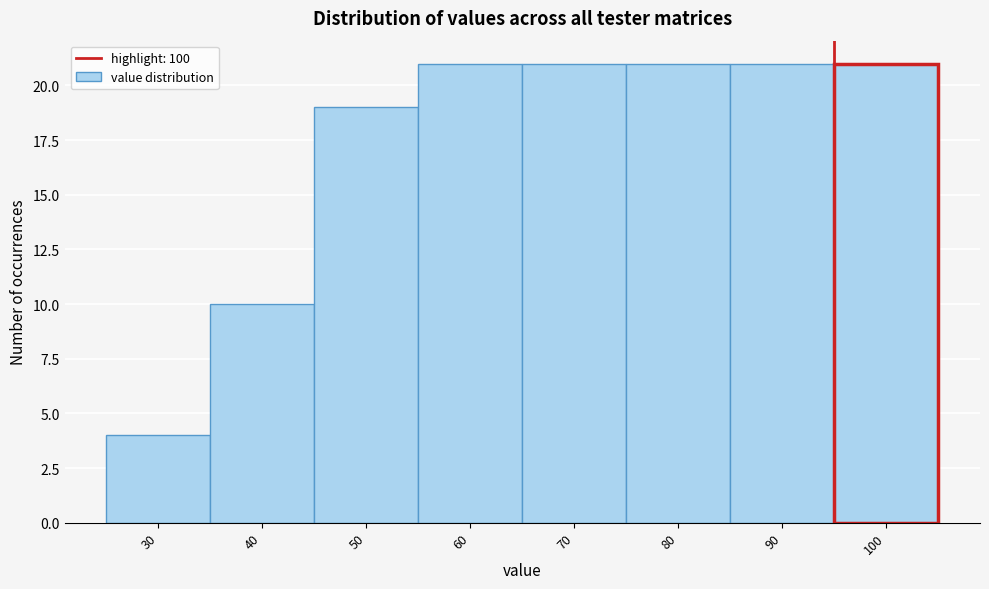

Reading left to right, what are all the values shown in this chart?

4	10	19	21	21	21	21	21